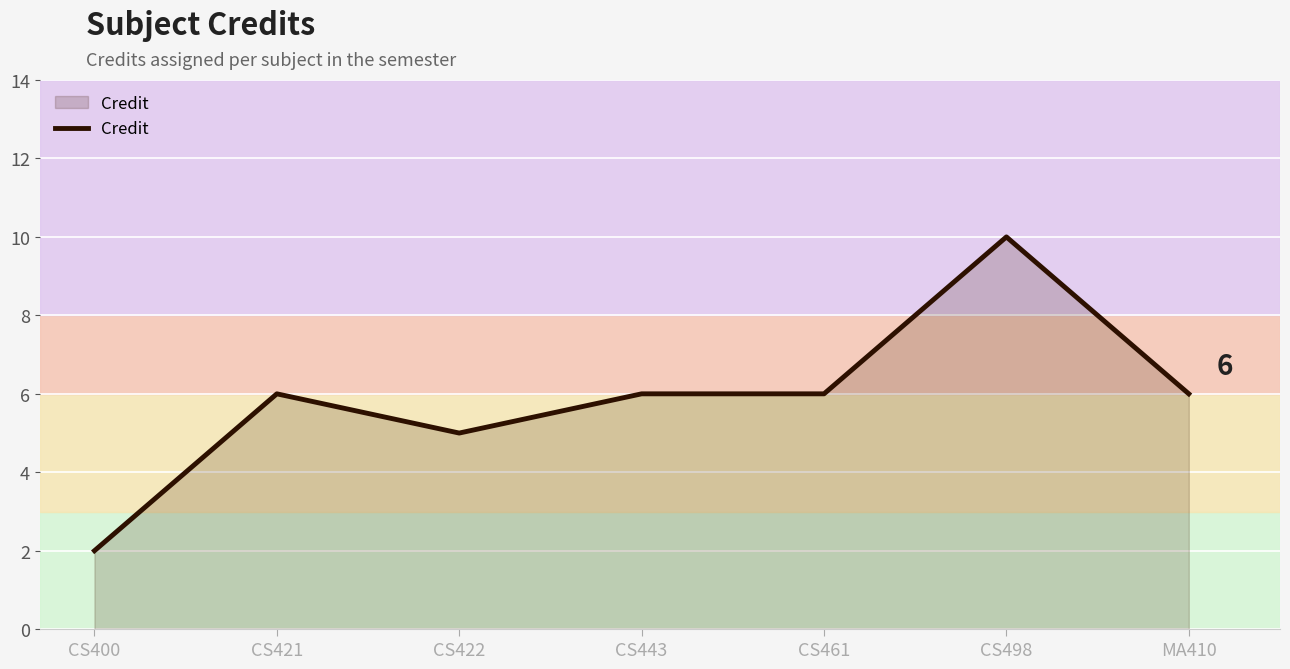

How many lines are shown in the chart?

1